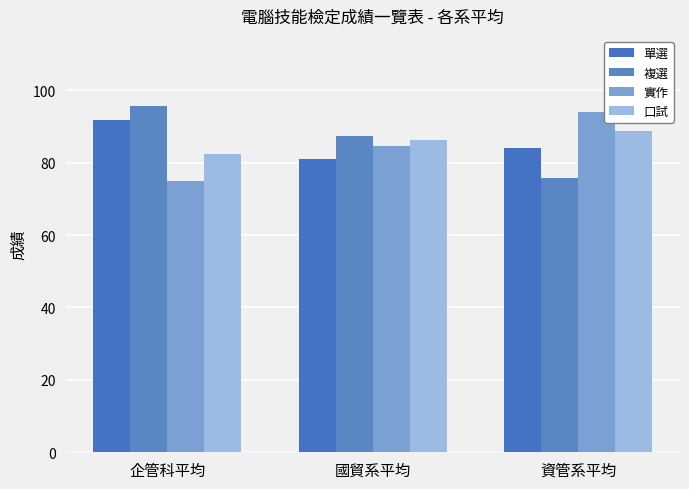

Reading right to left, list all the values displayed in this chart.

單選: 資管系平均=84.0	國貿系平均=81.0	企管科平均=91.8
複選: 資管系平均=75.8	國貿系平均=87.2	企管科平均=95.8
實作: 資管系平均=94.0	國貿系平均=84.5	企管科平均=75.0
口試: 資管系平均=88.8	國貿系平均=86.2	企管科平均=82.5